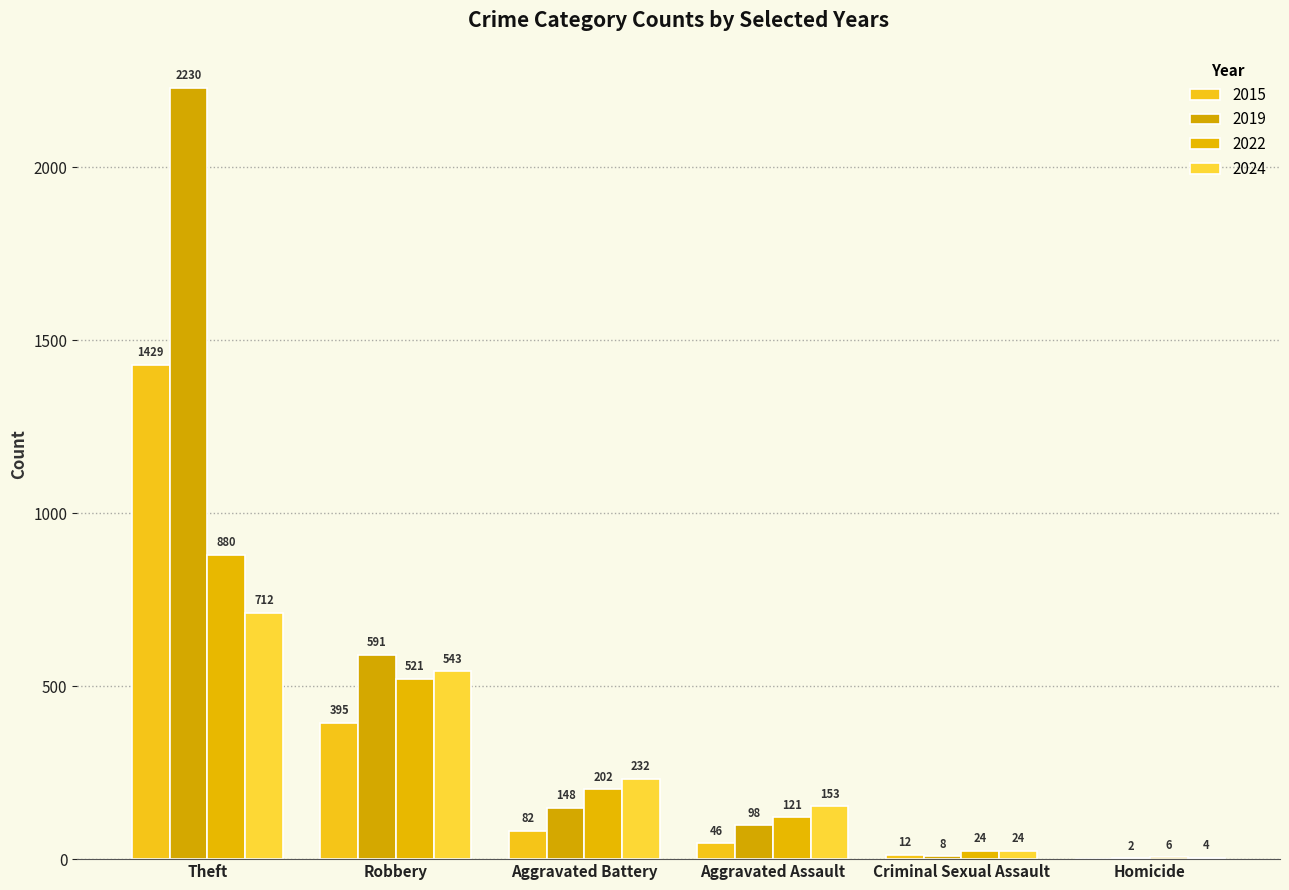

Are the bars horizontal?

No